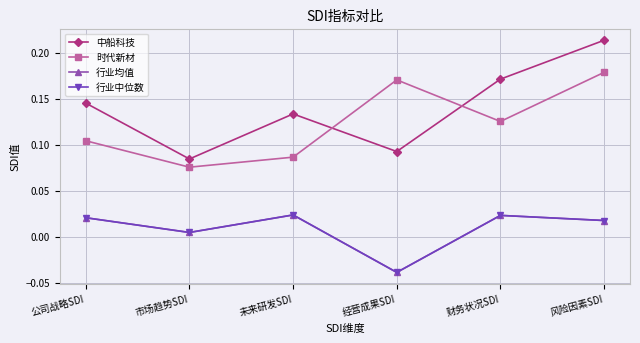

Count the 时代新材 values in the range 0 to 1.

6